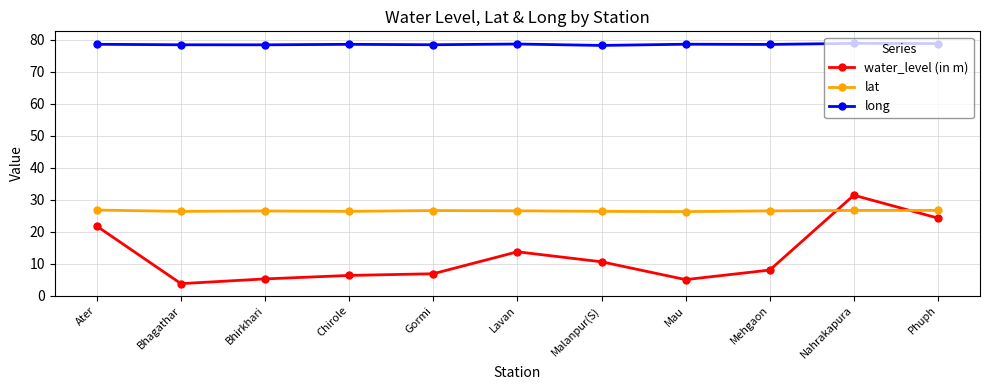

Where does the water_level (in m) series first go above 7?

Ater